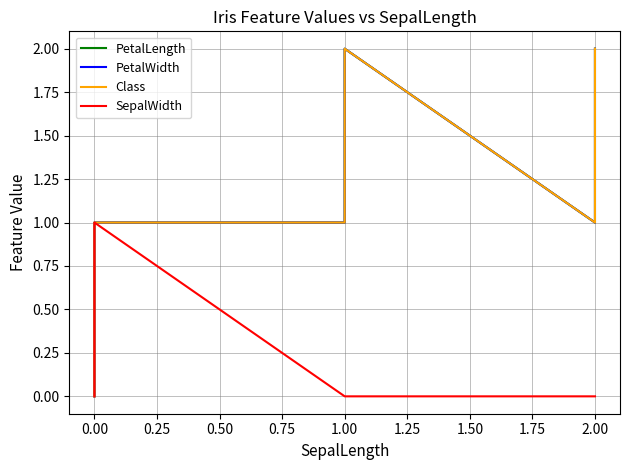

The value of SepalWidth at 2.00 is 0. True or false?

True